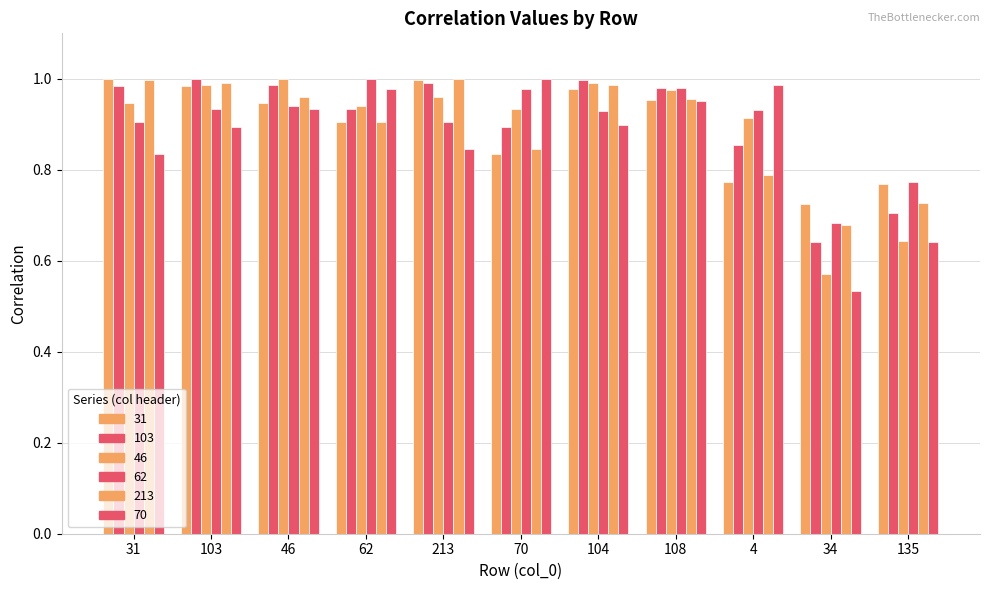

What is the value of the 62 bar at the 4th from the left?

1.0